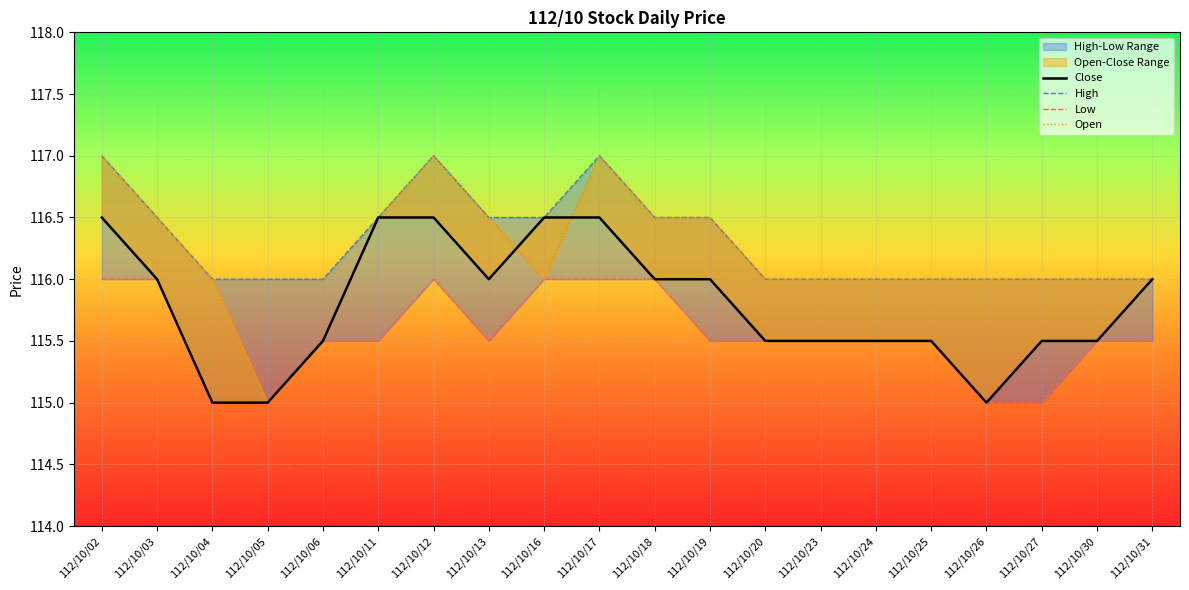

What is the spread (max minus min) of values at 112/10/11?

1.0